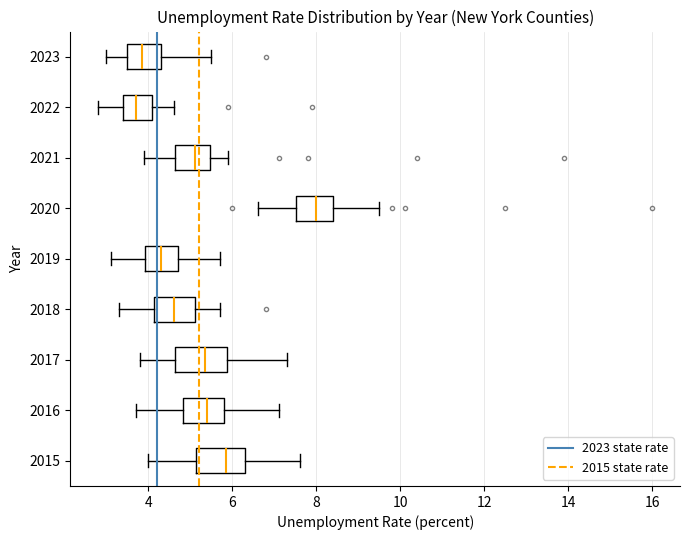

Reading bottom to top, transcribe this box plot: for each box, give where its median line is, the range the box spans, and where its two whiskers end, as read against the x-axis. The values are not printed on the chart, so give them approximately, as read against the axis.

2015: median 5.8, box 5.2 to 6.4, whiskers 4.0 to 7.6
2016: median 5.4, box 4.8 to 5.8, whiskers 3.8 to 7.2
2017: median 5.4, box 4.6 to 5.8, whiskers 3.8 to 7.4
2018: median 4.6, box 4.2 to 5.2, whiskers 3.4 to 5.8
2019: median 4.4, box 4.0 to 4.8, whiskers 3.2 to 5.8
2020: median 8.0, box 7.6 to 8.4, whiskers 6.6 to 9.6
2021: median 5.2, box 4.6 to 5.4, whiskers 4.0 to 6.0
2022: median 3.8, box 3.4 to 4.0, whiskers 2.8 to 4.6
2023: median 3.8, box 3.6 to 4.4, whiskers 3.0 to 5.6